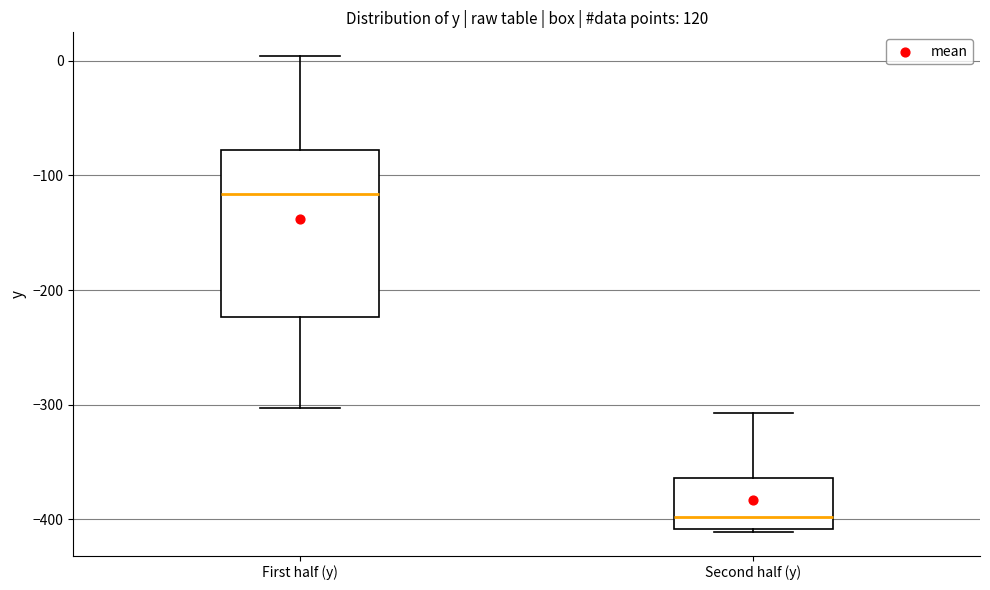

Reading left to right, read every box against the y-axis: the position of its median line, the range the box covers, and the ends of its whiskers. The values are not printed on the chart, so give them approximately, as read against the axis.

First half (y): median -120, box -220 to -80, whiskers -300 to 0
Second half (y): median -400, box -410 to -360, whiskers -410 to -310